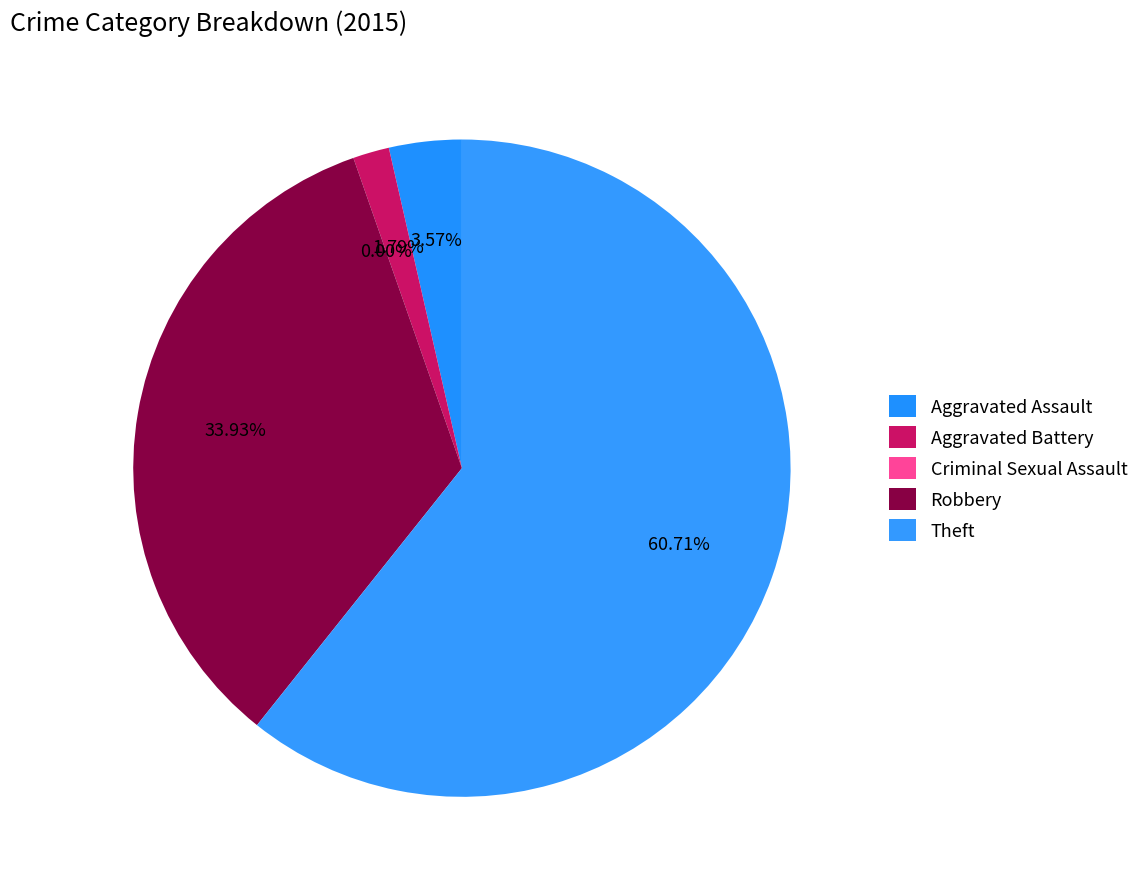

What is the change in value from Criminal Sexual Assault to Robbery?

+19